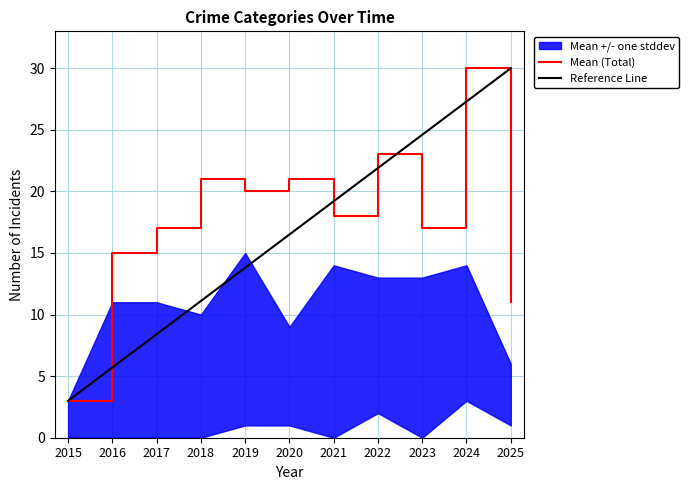

What is the minimum value for Mean (Total)?

3